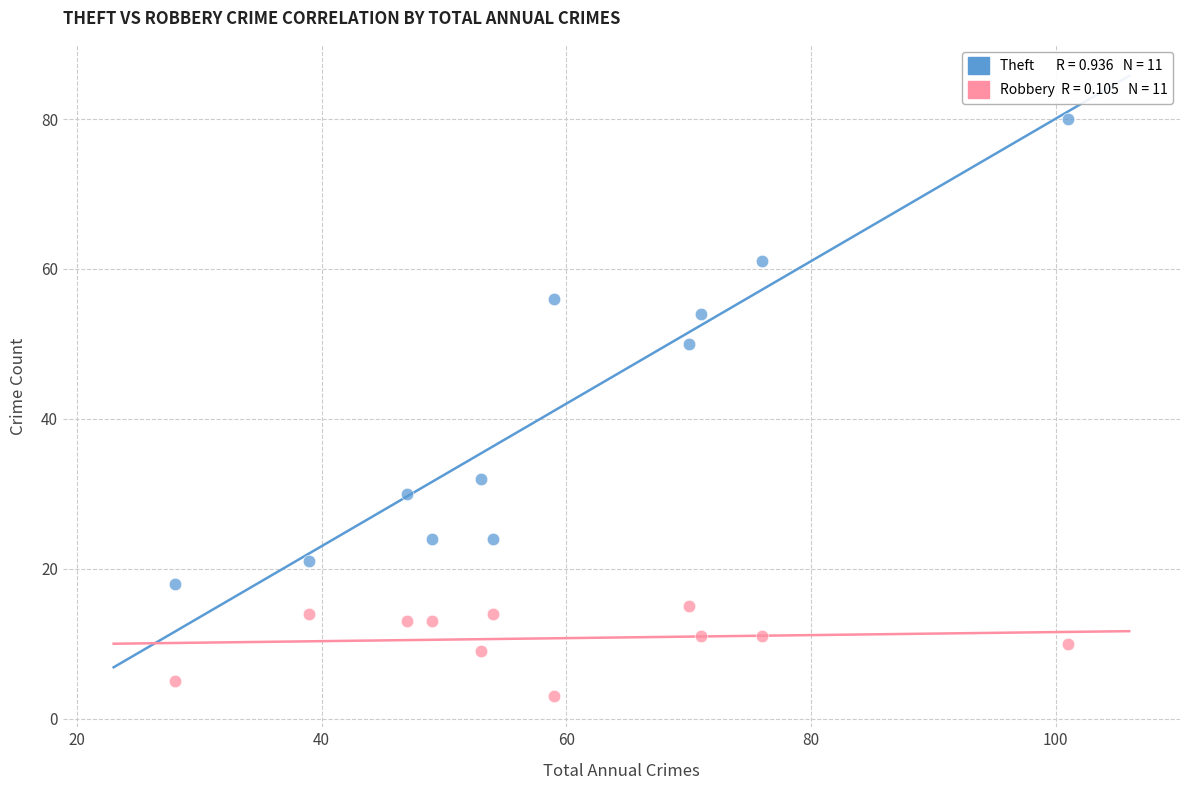

Across all data points, what is the range of X values (max minus min)?

73